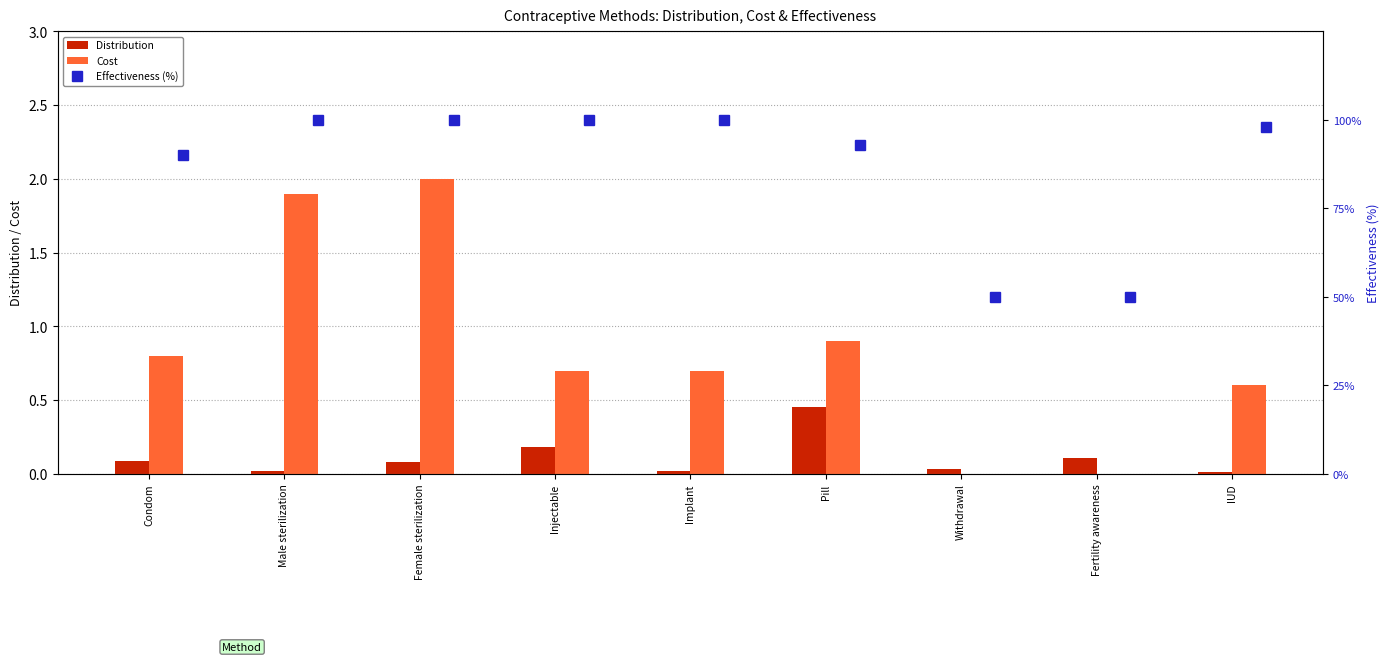

True or false: Distribution has a value of 0.2 at Fertility awareness.

False